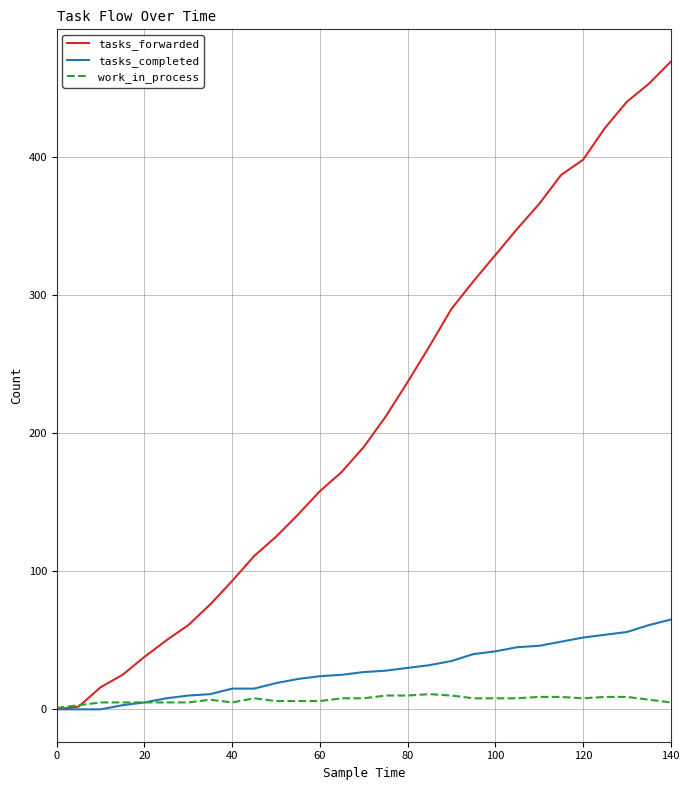

Which series has the largest total across all categories?

tasks_forwarded